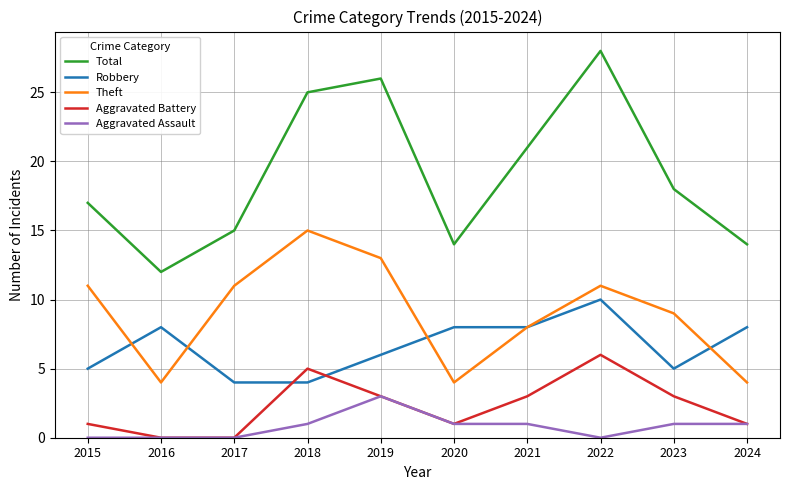

Is it true that Robbery equals 17 at 2022?

False